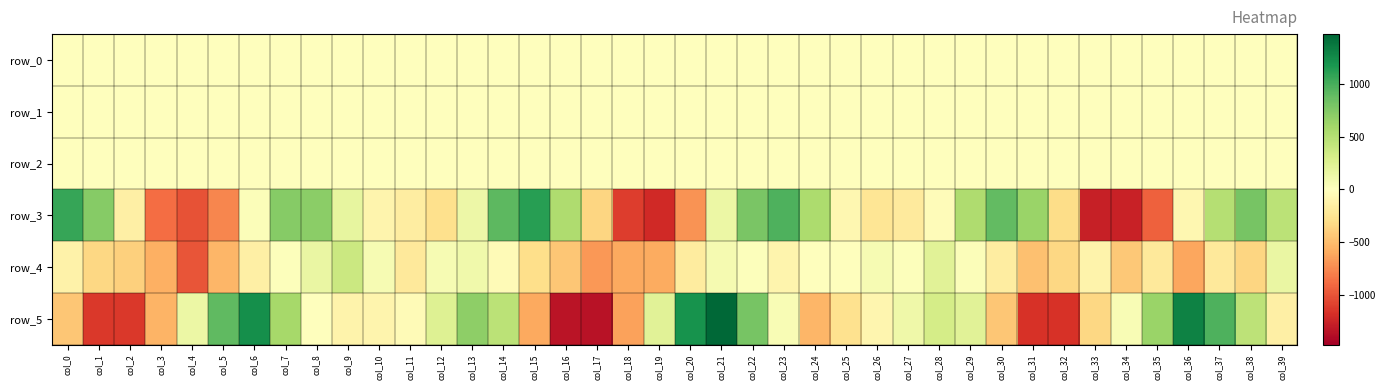

List the series in order of their peak value, highest first.

row_5, row_3, row_4, row_2, row_0, row_1